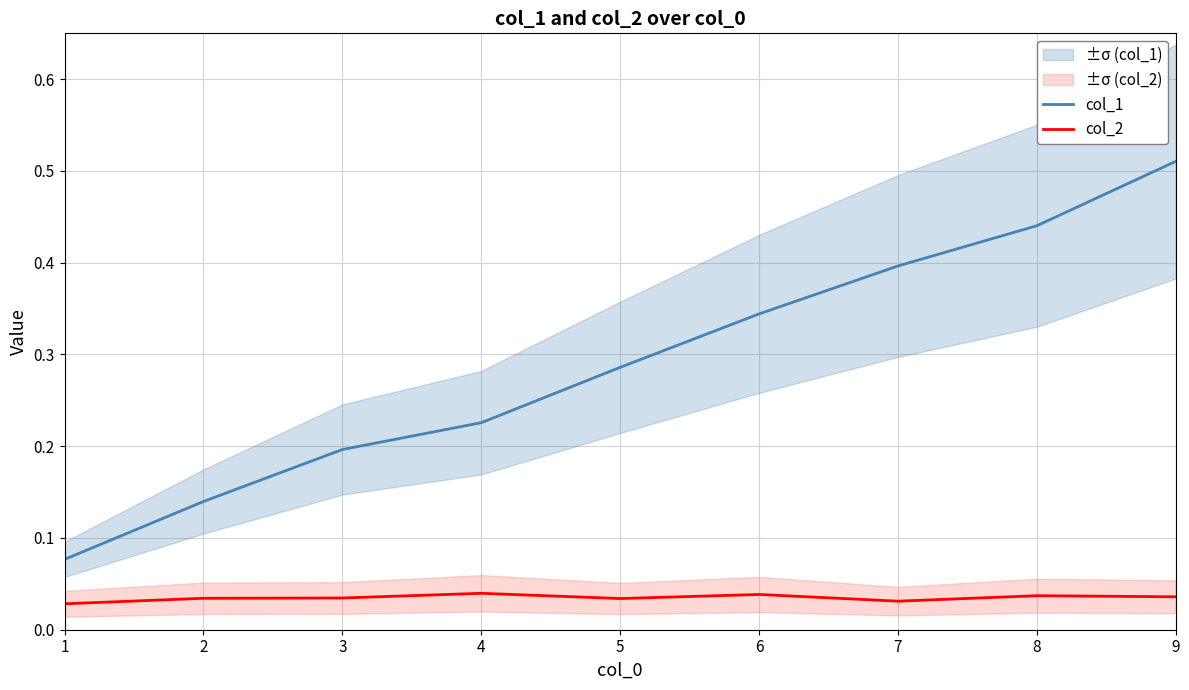

Which label corresponds to the smallest value in the chart?

1